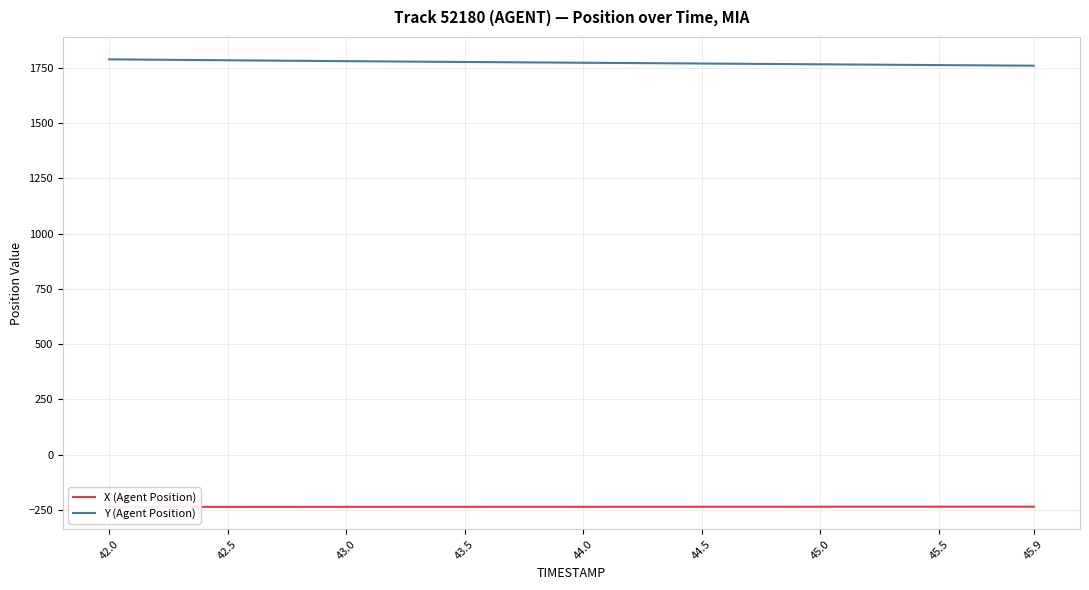

Does the chart have visible grid lines?

Yes